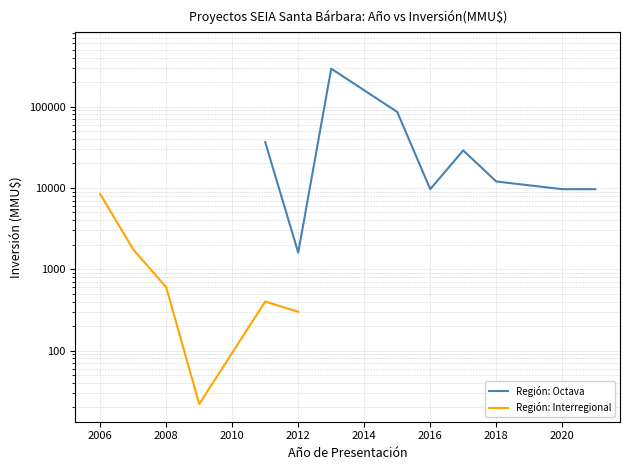

True or false: Región: Interregional and Región: Octava cross at least once.

False